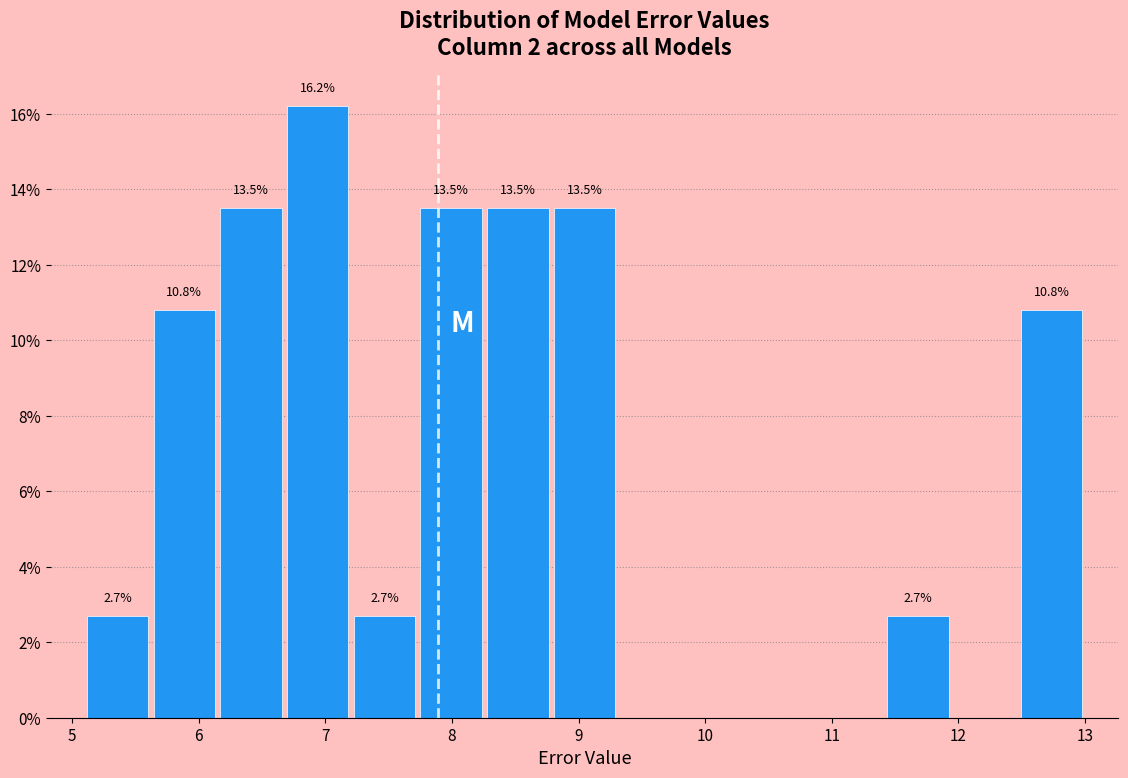

Which range on the x-axis has the tallest bar?

6.7 to 7.2